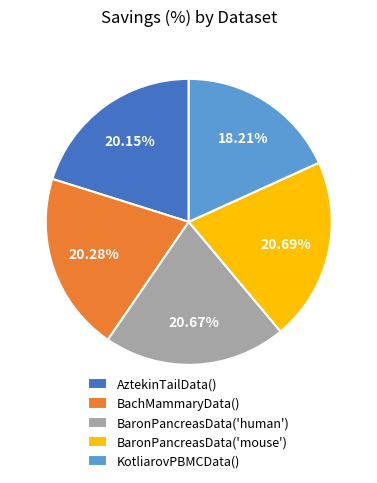

Does any single category account for the majority?

No